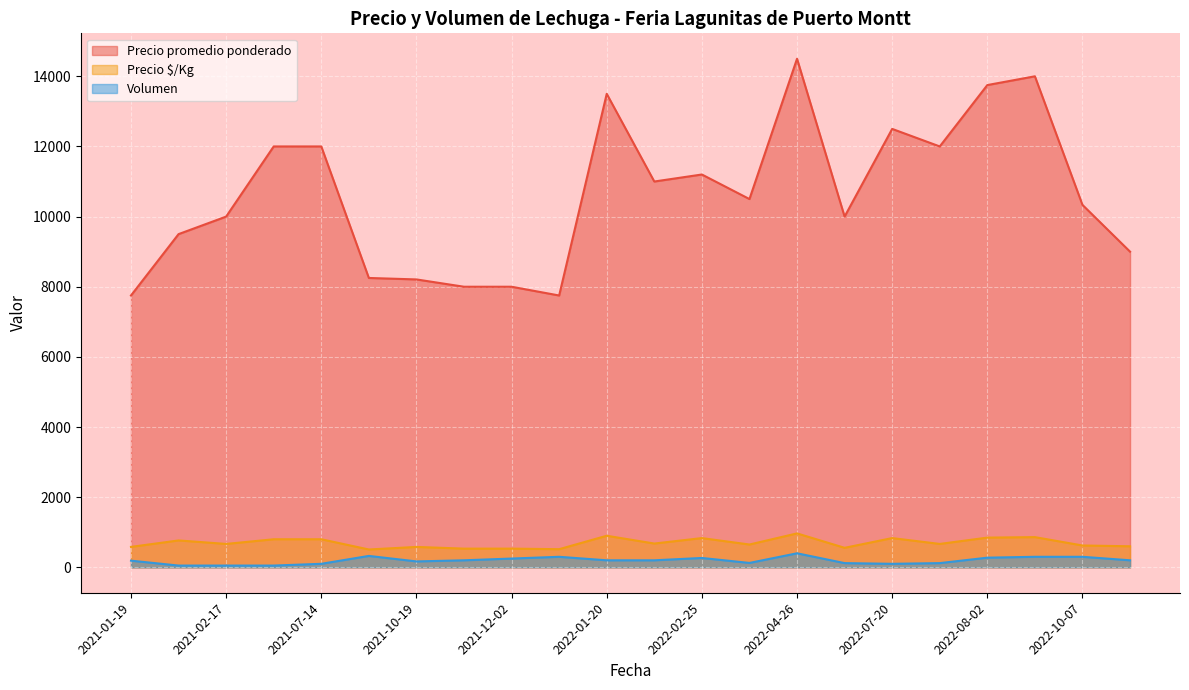

What is the difference between the maximum and minimum values in the Precio promedio ponderado series?

6750.0